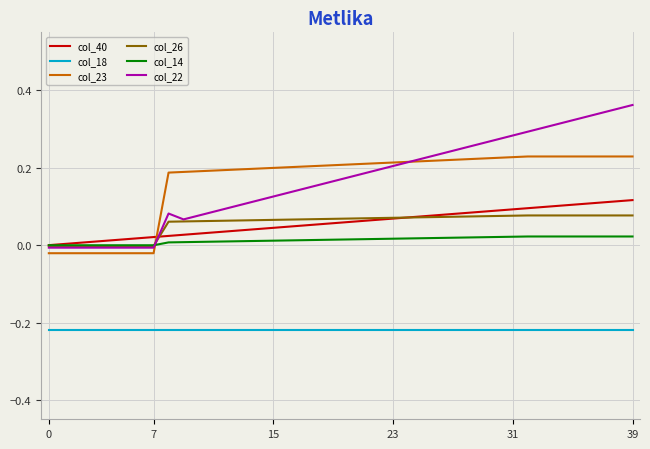

True or false: col_18 and col_40 intersect in this chart.

False